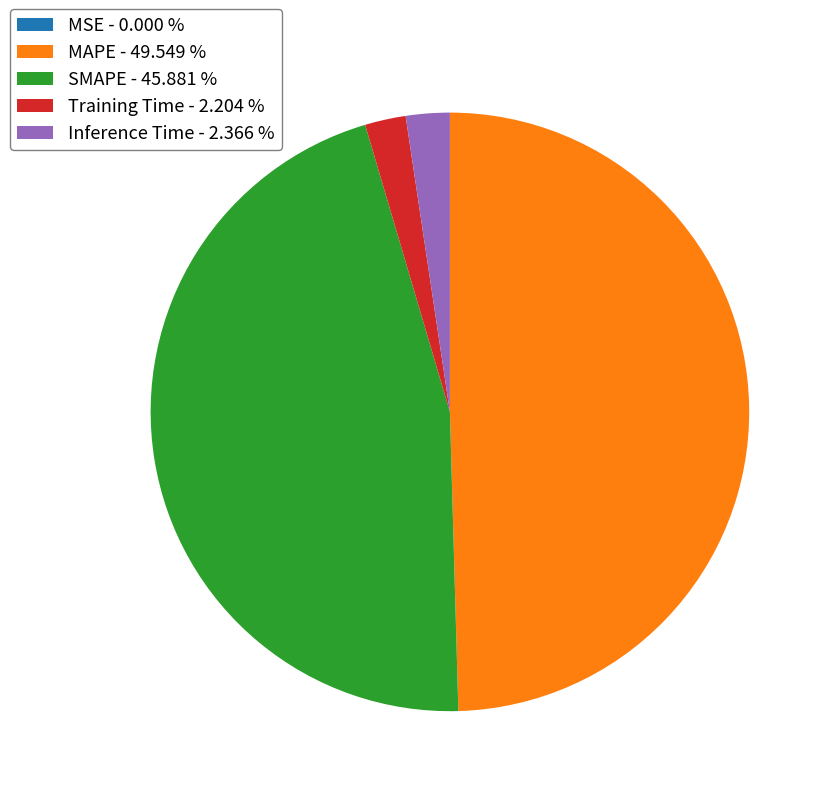

Do SMAPE - 45.881 % and Inference Time - 2.366 % together represent more than half of the pie?

No